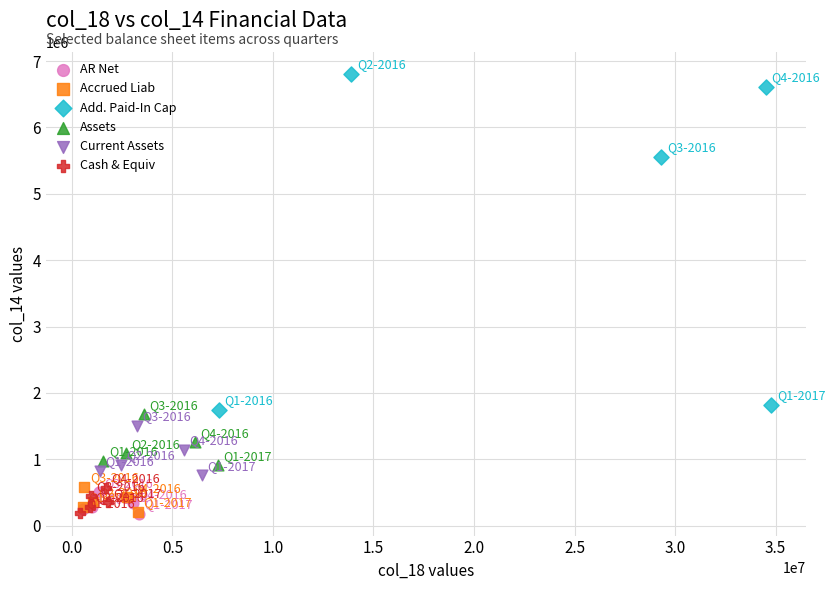

Which series has the widest spread of Y values?

Add. Paid-In Cap